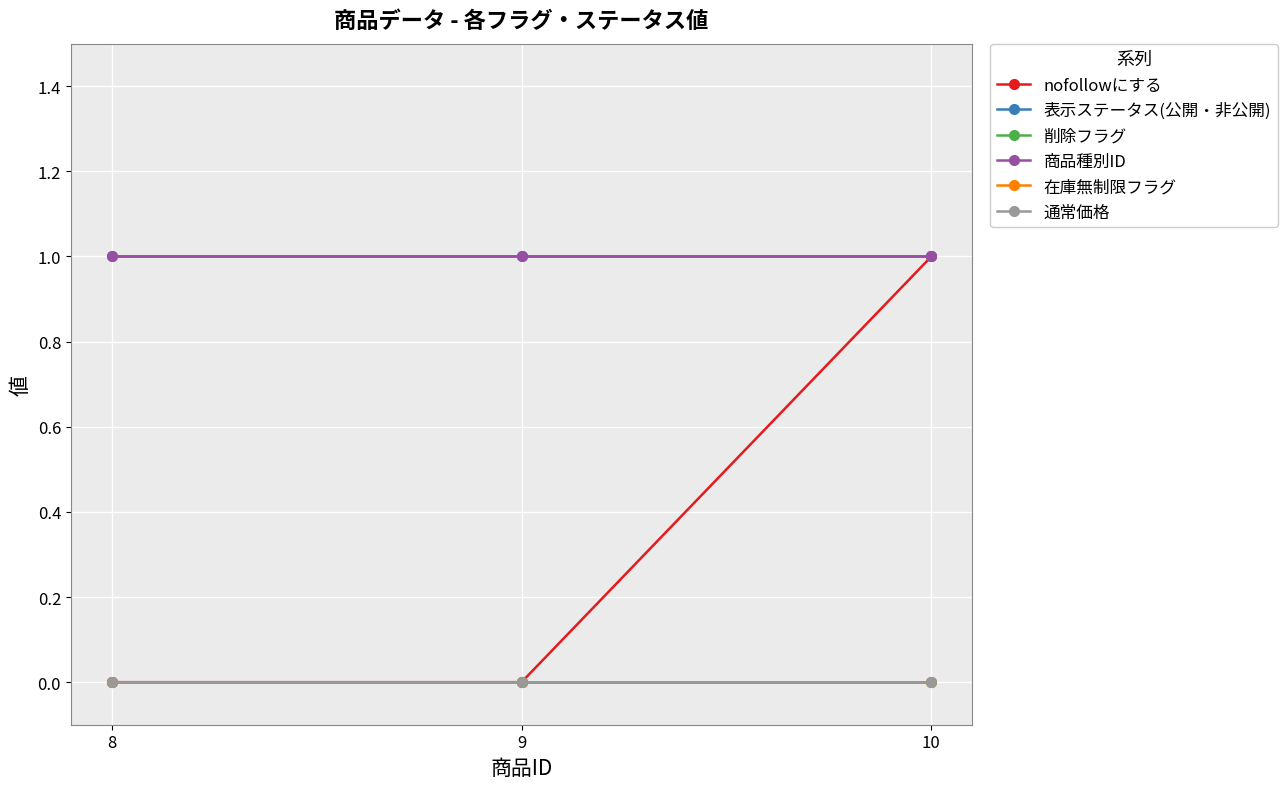

Rank the series at 8 from lowest to highest value.

nofollowにする, 削除フラグ, 在庫無制限フラグ, 通常価格, 表示ステータス(公開・非公開), 商品種別ID